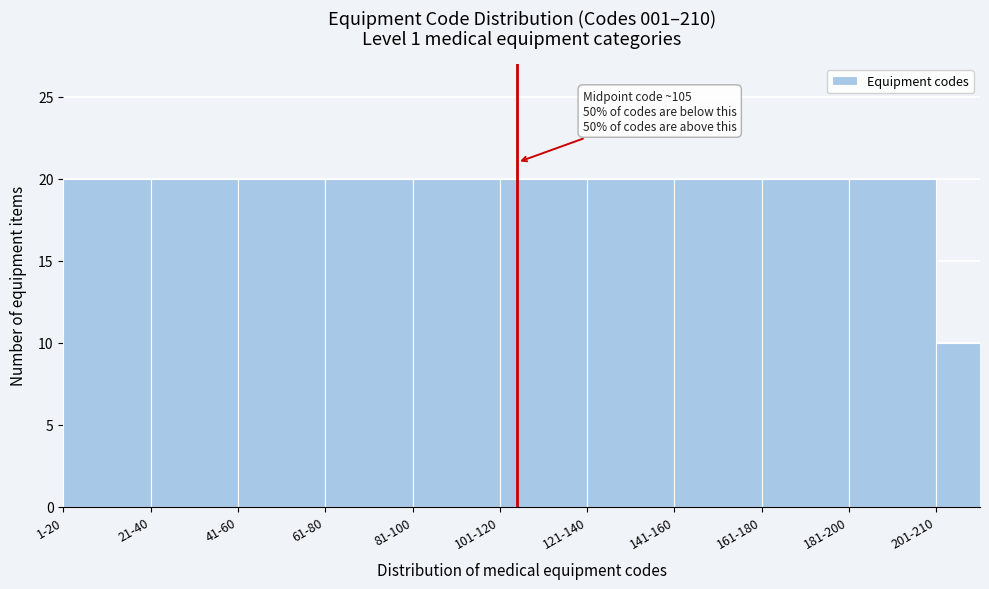

Reading right to left, transcribe all the data shown in this chart.

201-210=10	181-200=20	161-180=20	141-160=20	121-140=20	101-120=20	81-100=20	61-80=20	41-60=20	21-40=20	1-20=20